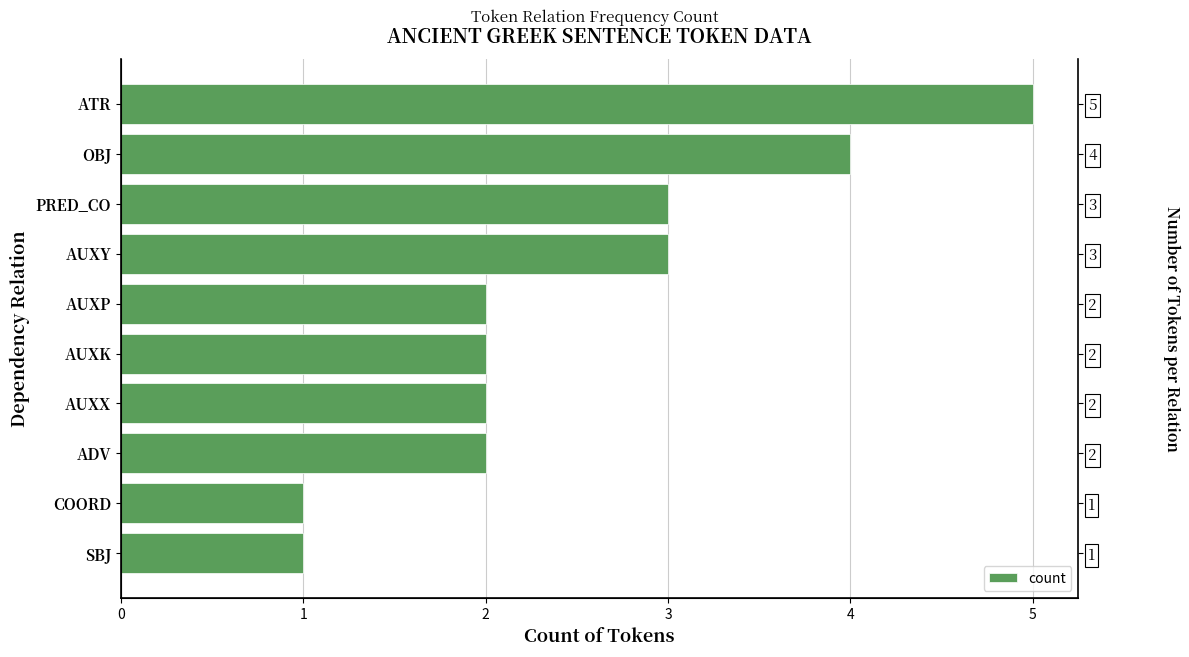

How many distinct data groups are displayed?

1